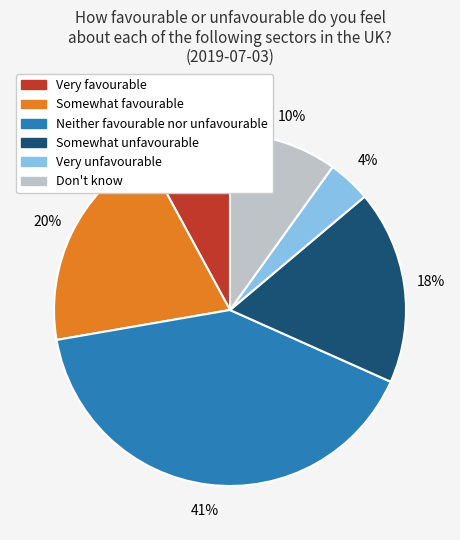

Rank the categories by value from lowest to highest.

Very unfavourable, Very favourable, Don't know, Somewhat unfavourable, Somewhat favourable, Neither favourable nor unfavourable